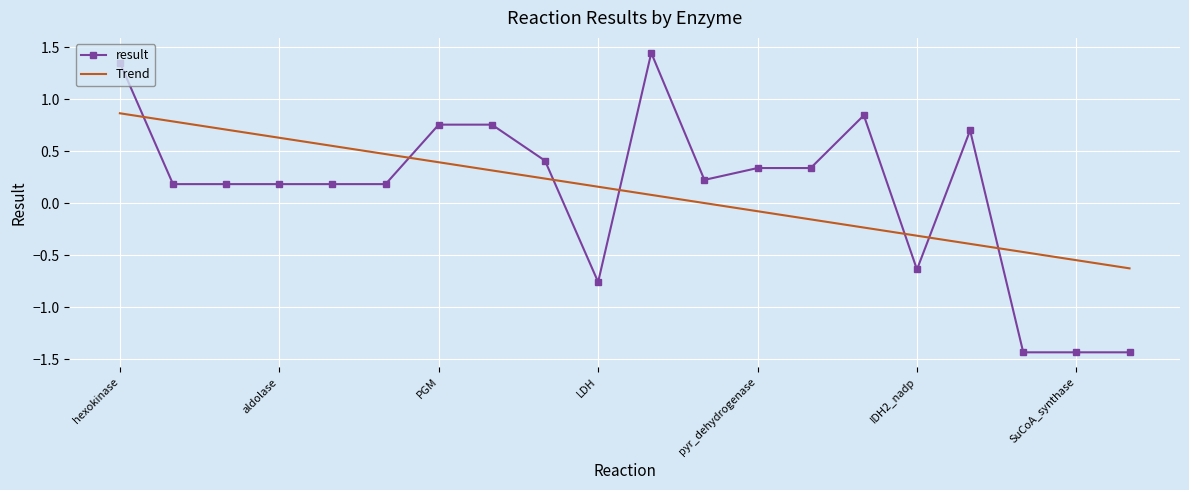

Rank the series by their maximum value, from highest to lowest.

result, Trend